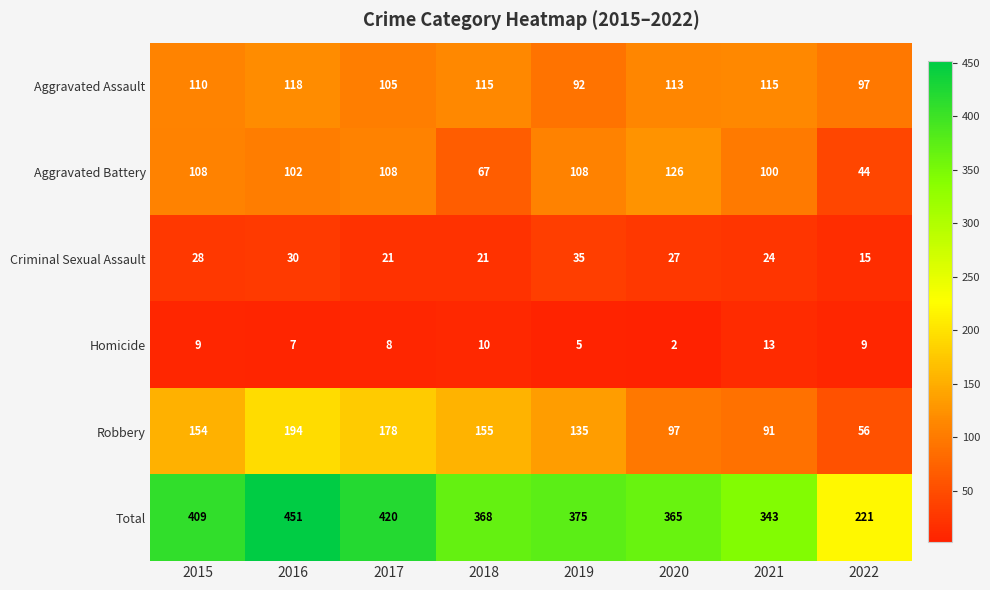

Is it true that Total equals 420 at 2017?

True